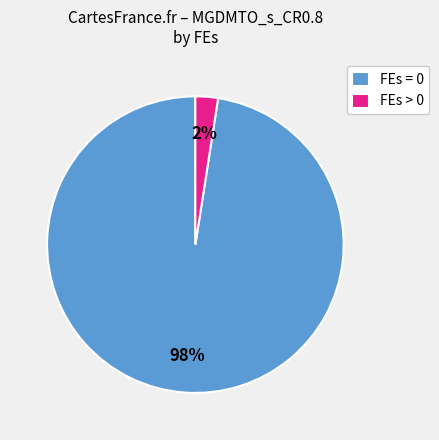

Rank the categories by value from highest to lowest.

FEs = 0, FEs > 0